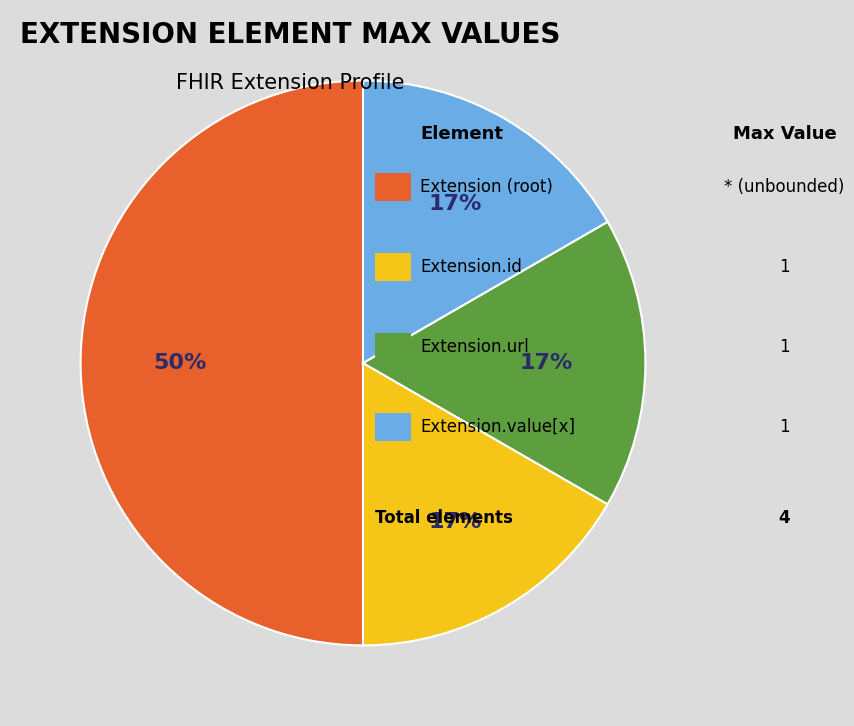

To the nearest percent, what is the average slice percentage?

25%